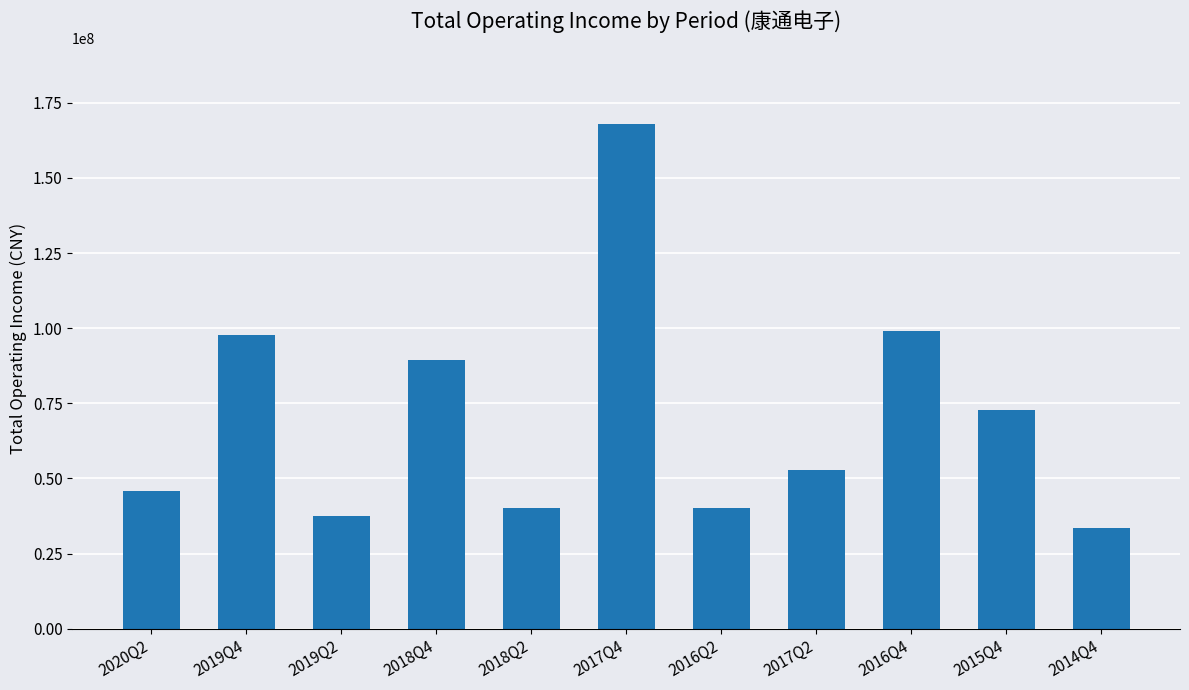

What is the average value?

70585723.9